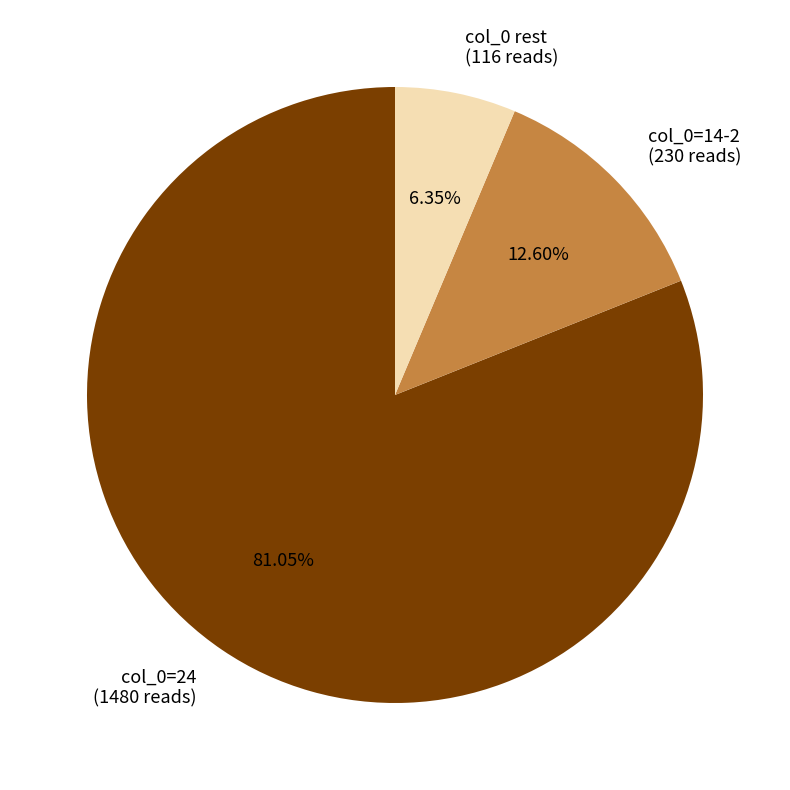

What is the largest slice in the pie chart?

col_0=24 (1480 reads)